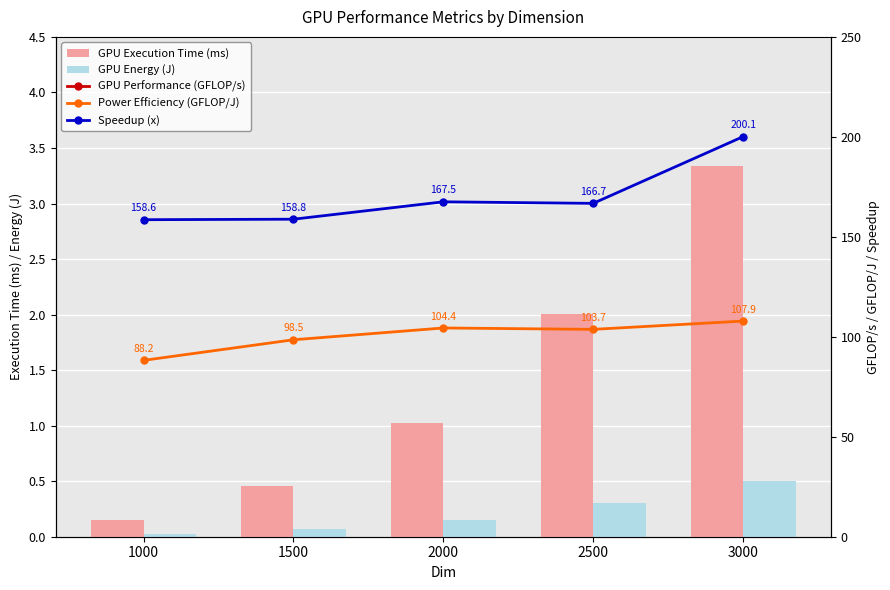

Reading left to right, list all the values displayed in this chart.

GPU Execution Time (ms): 1000=0.2	1500=0.5	2000=1.0	2500=2.0	3000=3.3
GPU Energy (J): 1000=0.0	1500=0.1	2000=0.2	2500=0.3	3000=0.5
GPU Performance (GFLOP/s): 1000=13232.6	1500=14776.5	2000=15661.0	2500=15556.7	3000=16179.7
Power Efficiency (GFLOP/J): 1000=88.2	1500=98.5	2000=104.4	2500=103.7	3000=107.9
Speedup (x): 1000=158.6	1500=158.8	2000=167.5	2500=166.7	3000=200.1